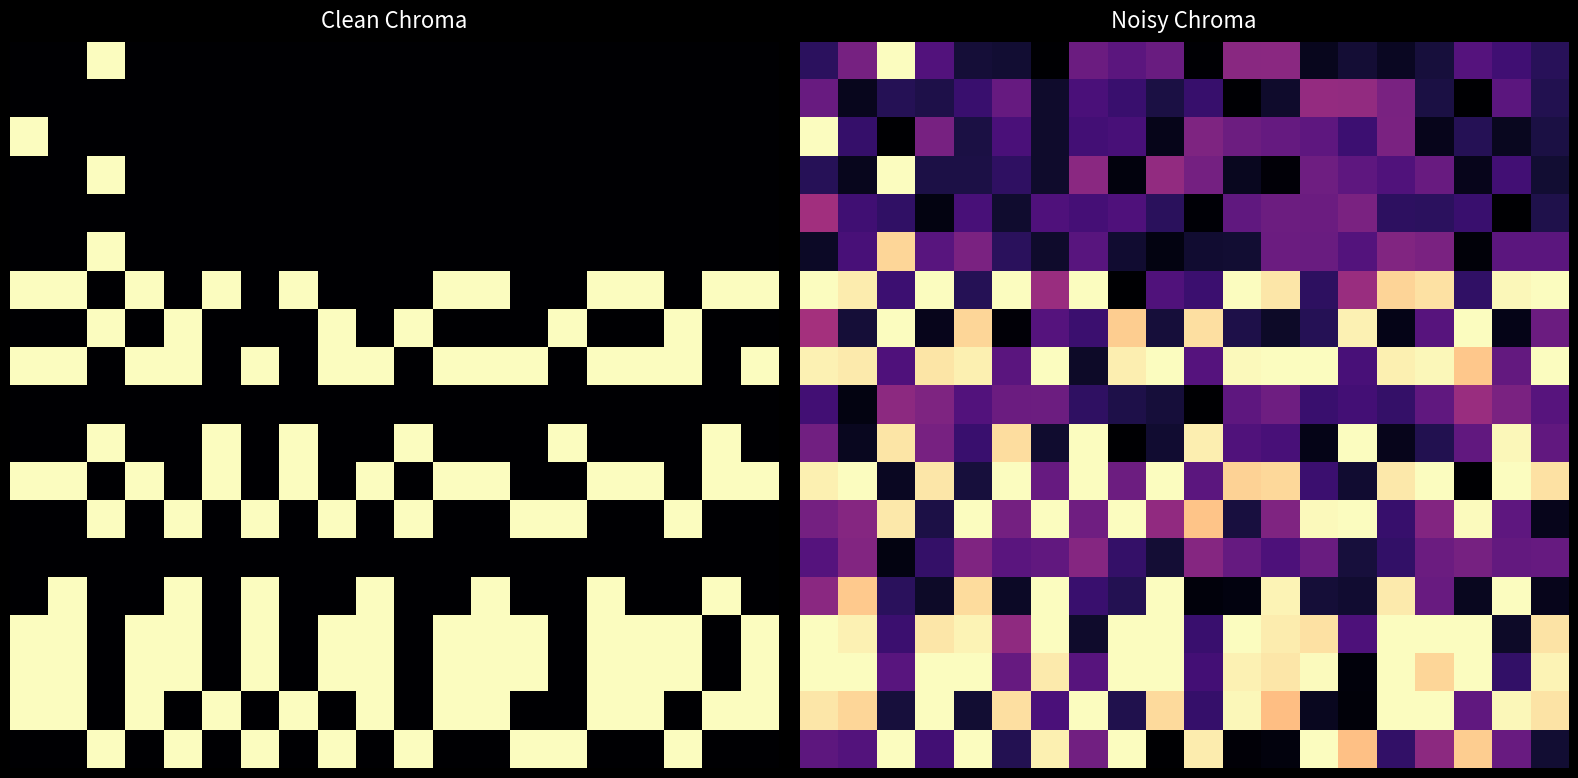

Which has a higher value, 7 or 4?

7